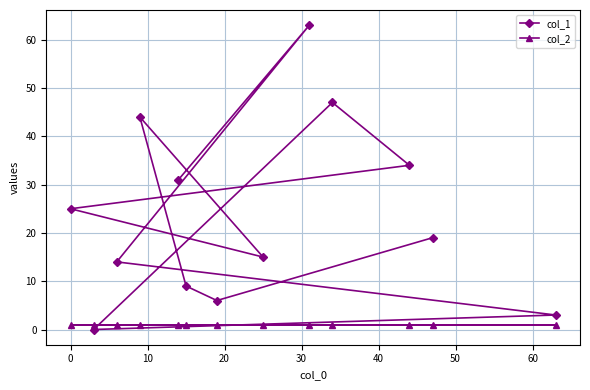

Rank the series by their average value, from highest to lowest.

col_1, col_2